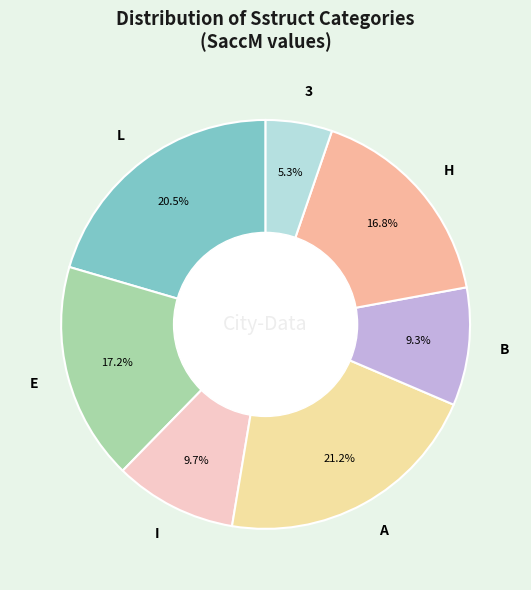

Count the number of slices in the pie.

7